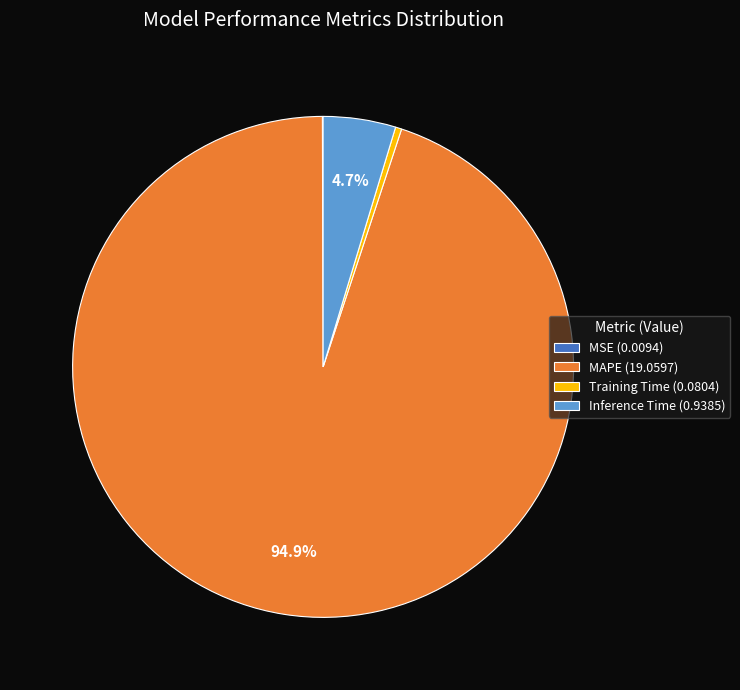

What is the majority slice?

MAPE